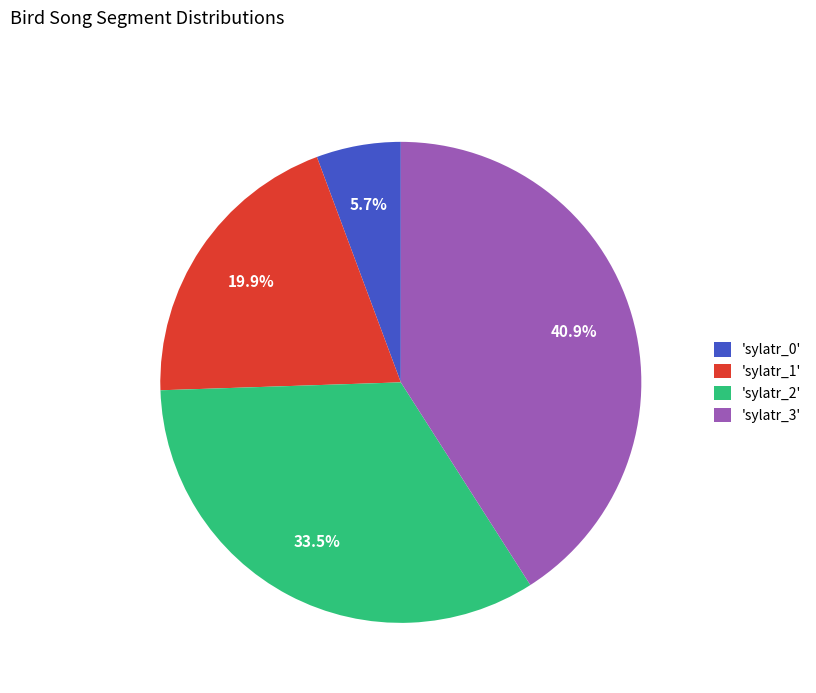

What is the largest slice in the pie chart?

'sylatr_3'